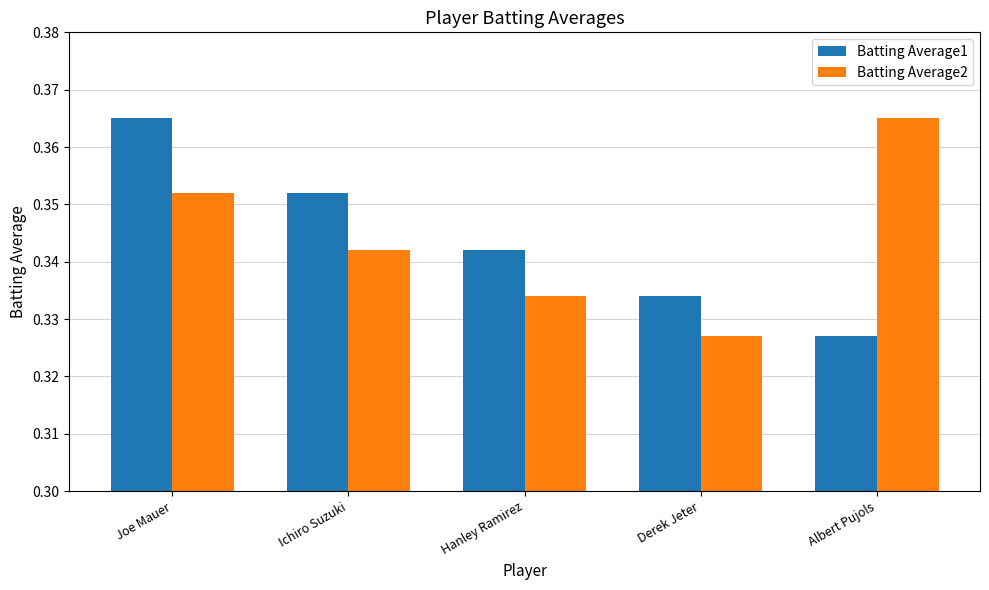

Rank the categories by Batting Average2 value from lowest to highest.

Derek Jeter, Hanley Ramirez, Ichiro Suzuki, Joe Mauer, Albert Pujols